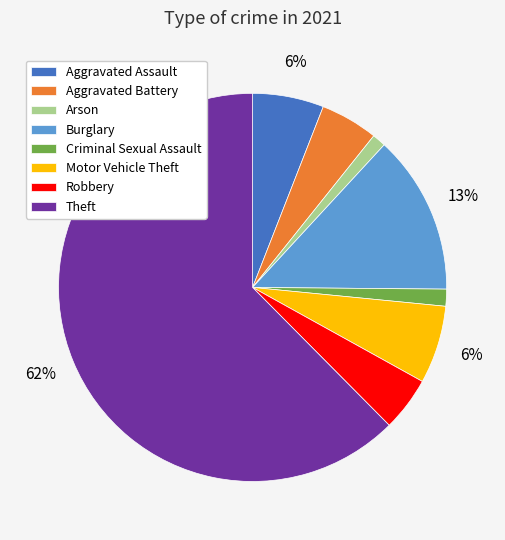

What percentage is the Aggravated Battery slice, to the nearest percent?

5%